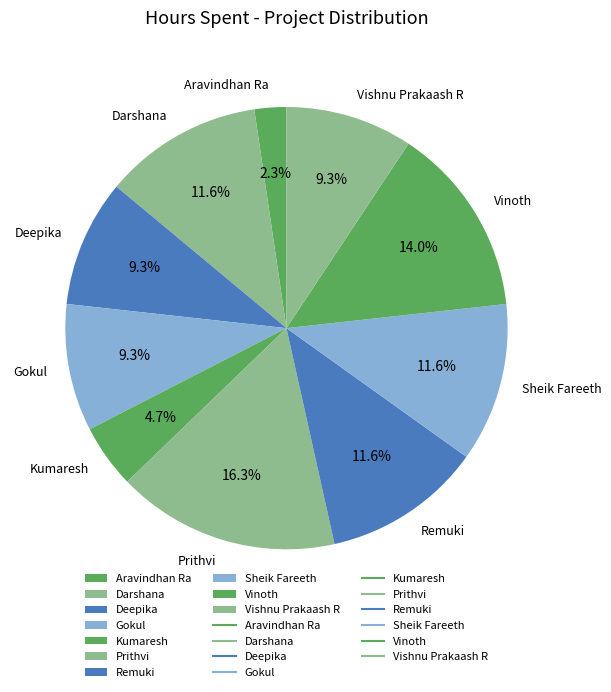

To the nearest percent, what percentage of the pie is Gokul?

9%